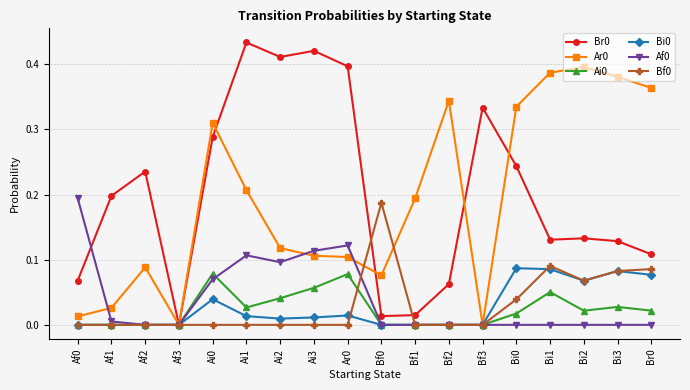

True or false: Ar0 has a value of 0.1 at Af2.

True